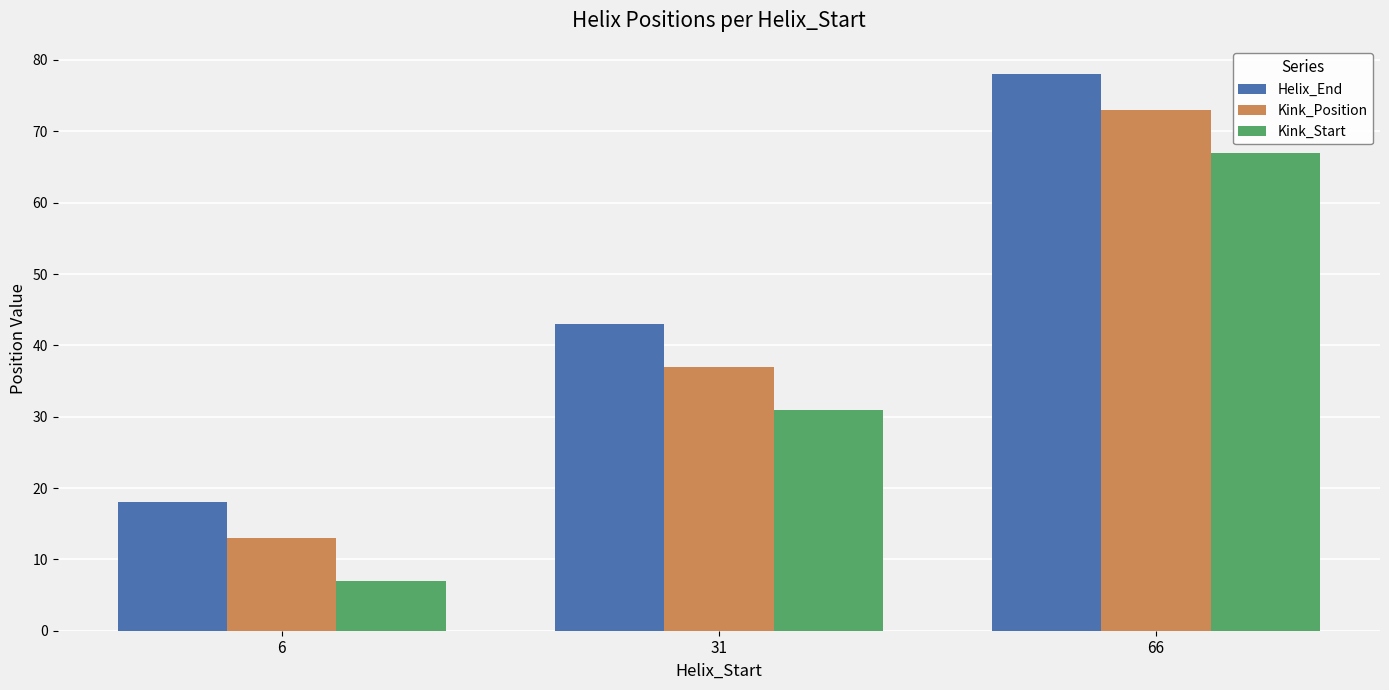

What is the difference between the second highest and minimum values in the Kink_Start series?

24